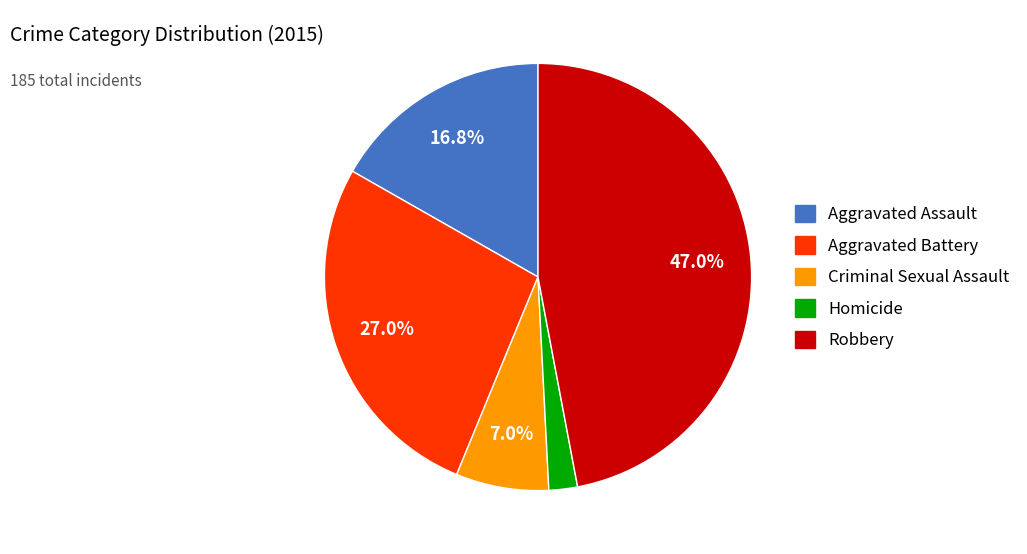

Is it true that Homicide is 2% of the pie?

True